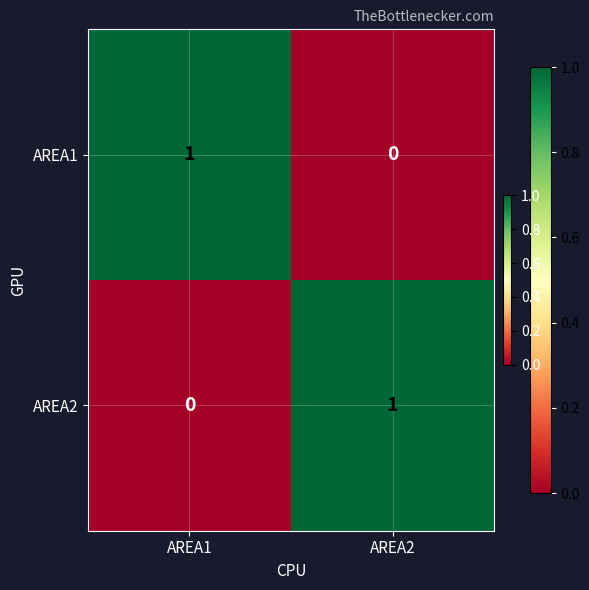

Is the value of AREA1 at AREA2 greater than the value of AREA2 at AREA2?

No